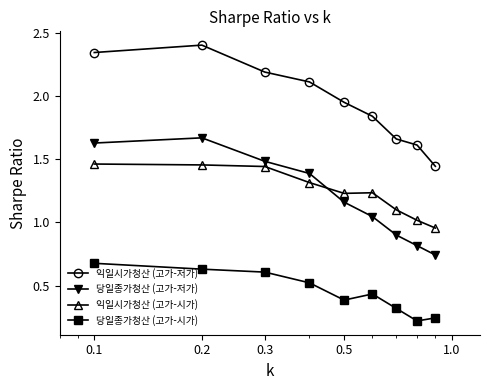

Which series has the largest total across all categories?

익일시가청산 (고가-저가)